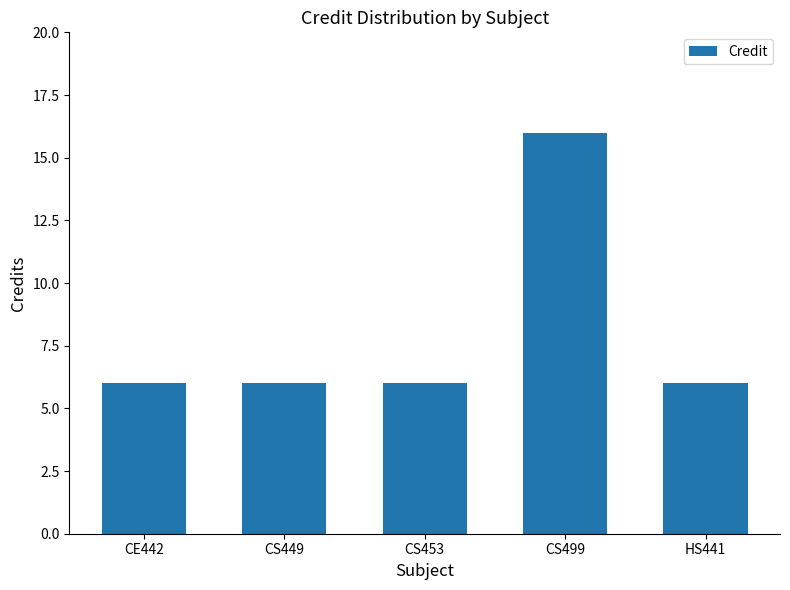

Is it true that the value at CS499 is 16?

True